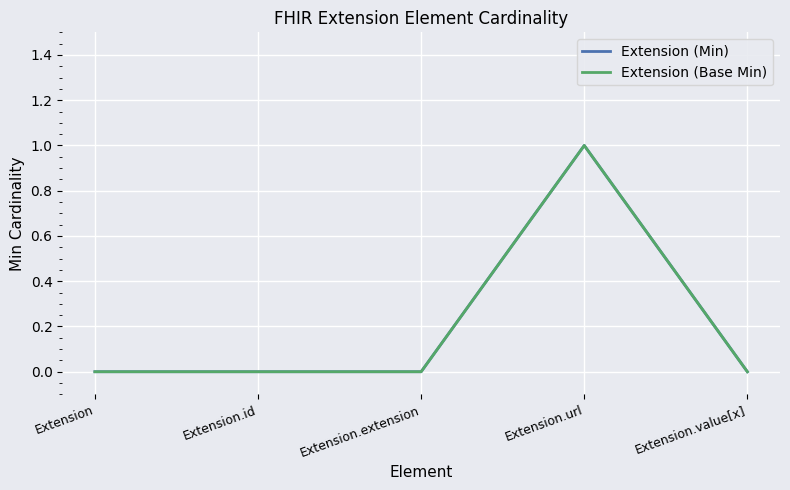

Between Extension.value[x] and Extension, which is larger?

Extension.value[x]